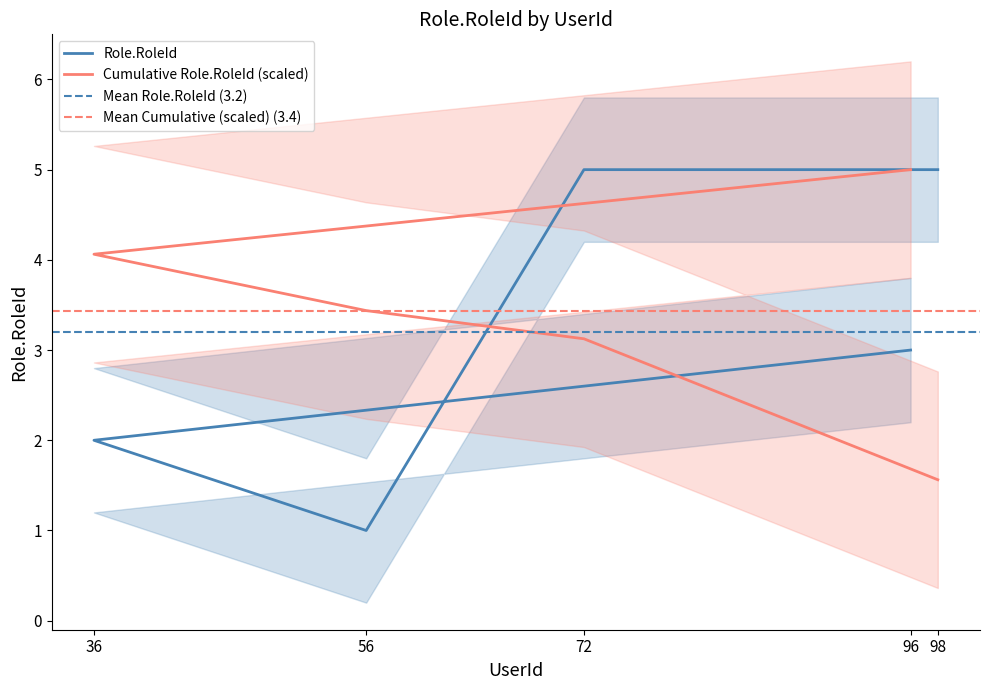

The chart shows a value of 1 at 56. True or false?

True